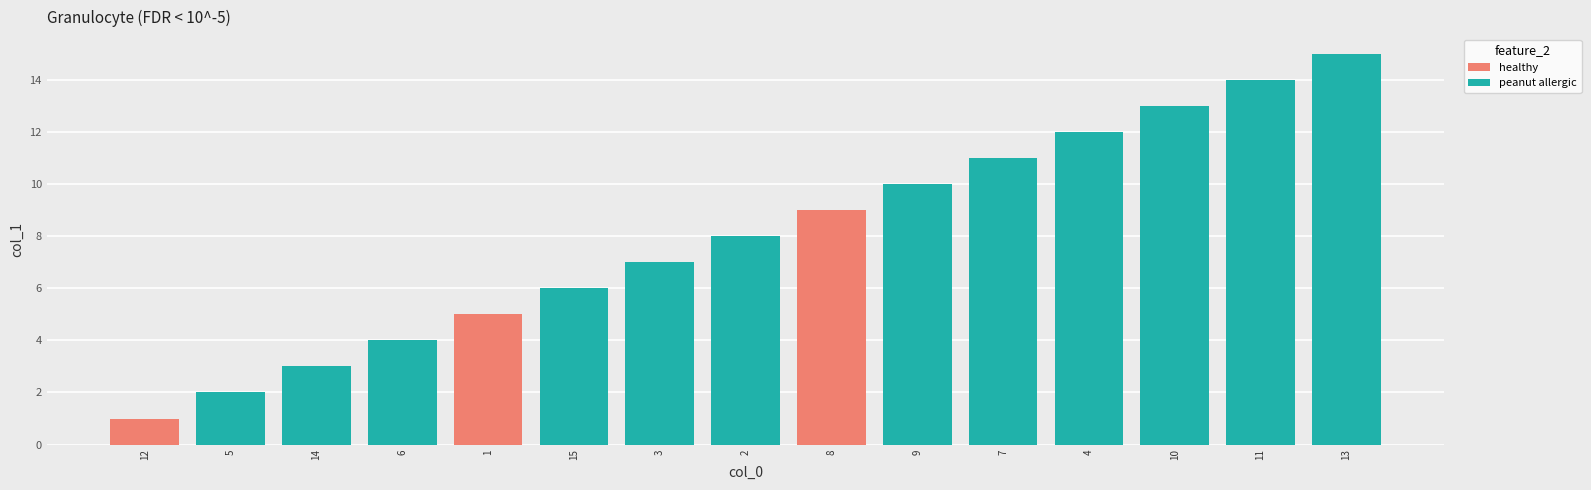

What is the label of the 7th bar from the right?

8